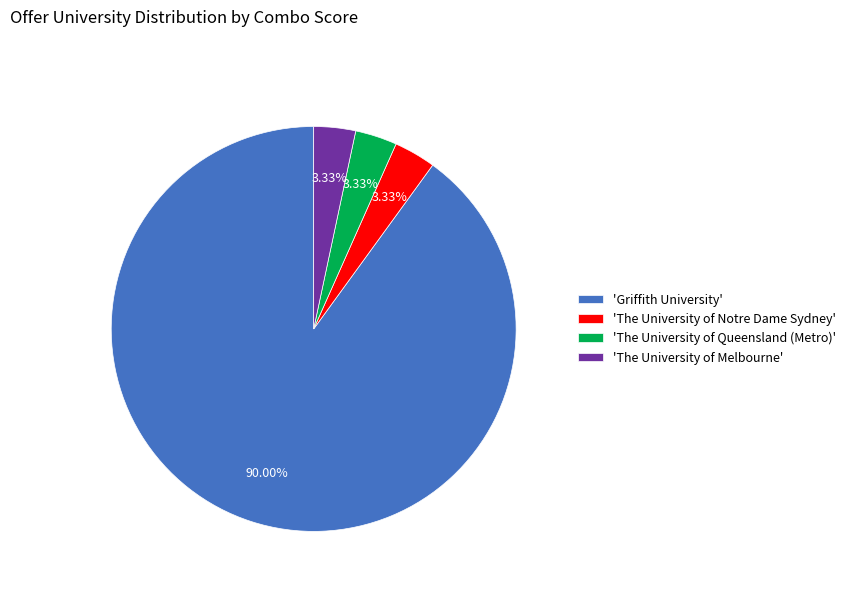

Is there any slice that represents more than half of the pie?

Yes